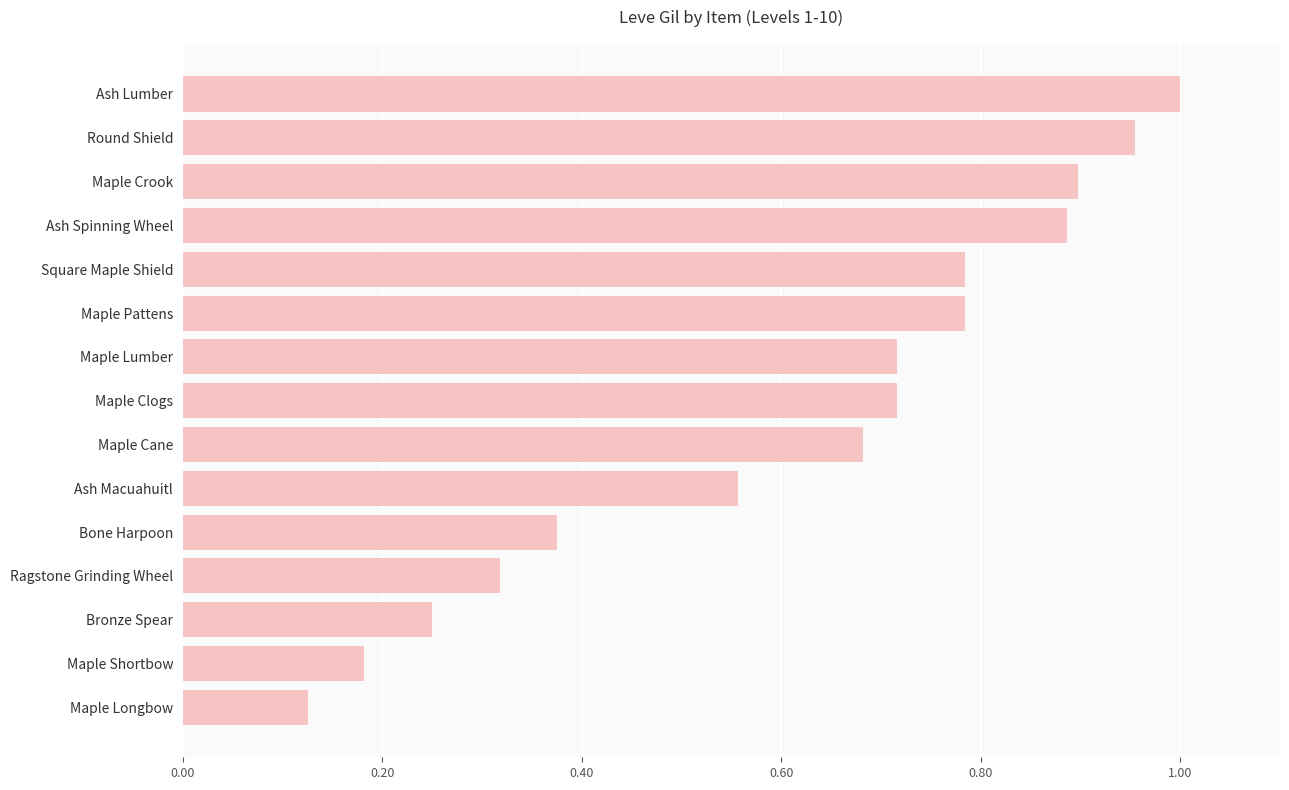

Where is the data nearest to the value 0?

Maple Longbow